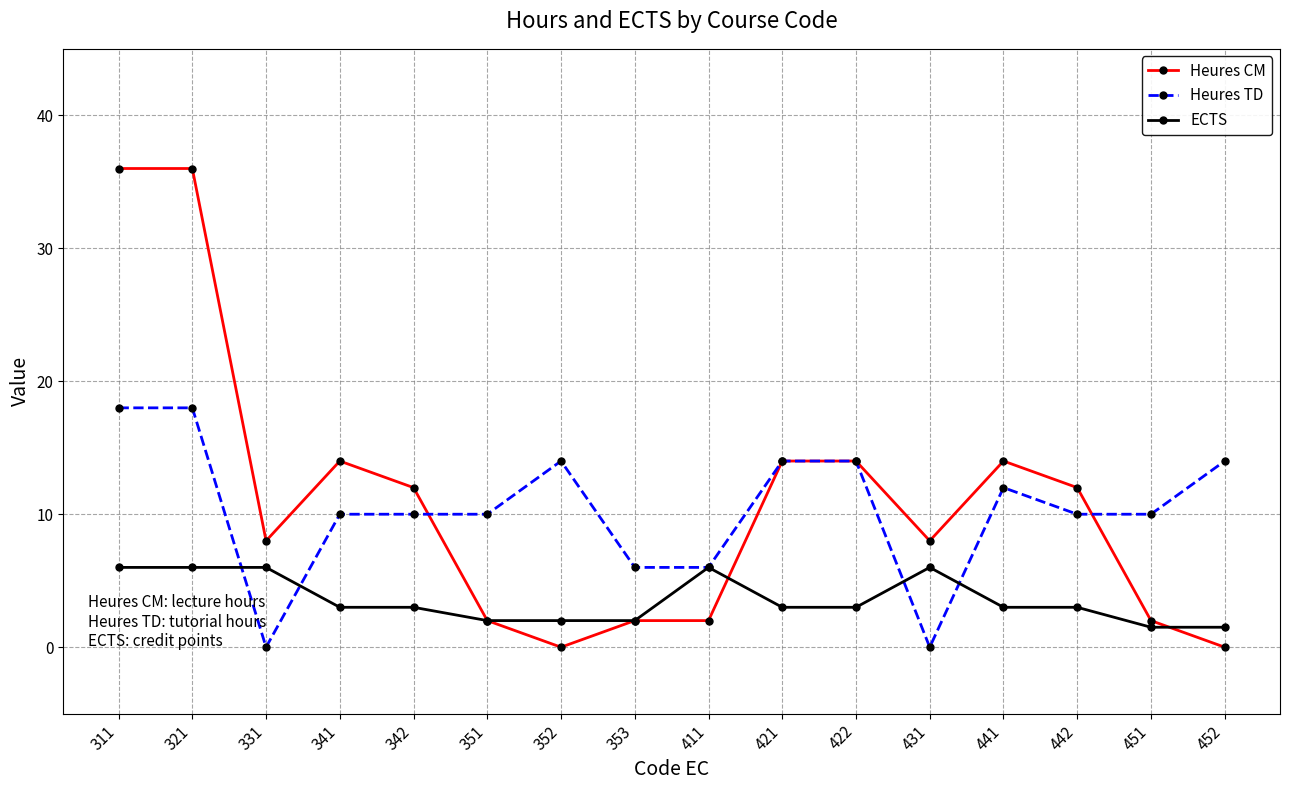

Which series has the widest spread of values?

Heures CM